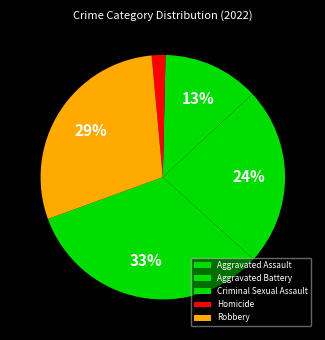

Rank the categories by value from lowest to highest.

Homicide, Criminal Sexual Assault, Aggravated Battery, Robbery, Aggravated Assault